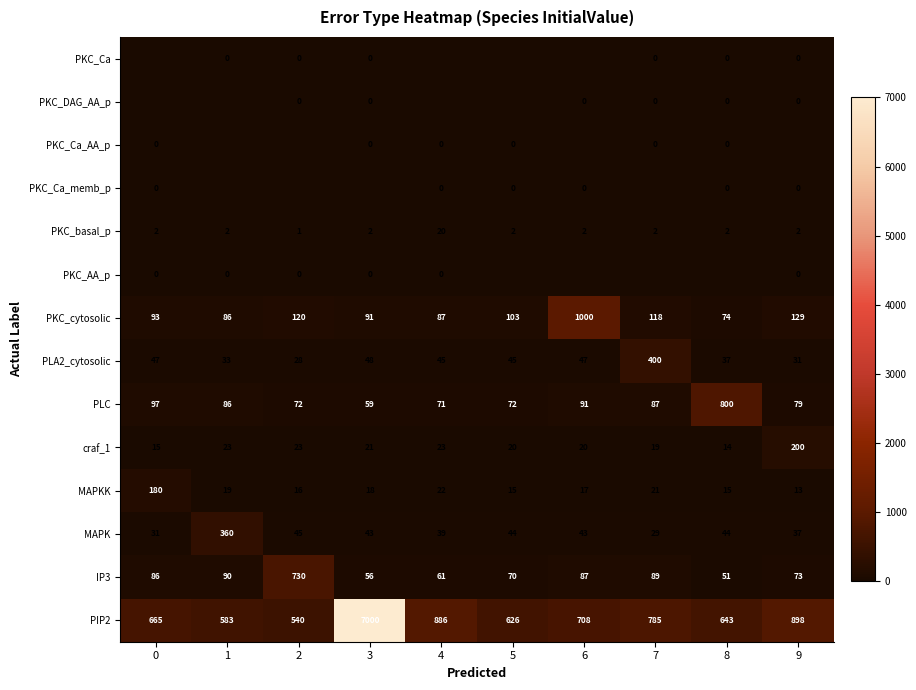

Where is MAPK nearest to the value 194?

2